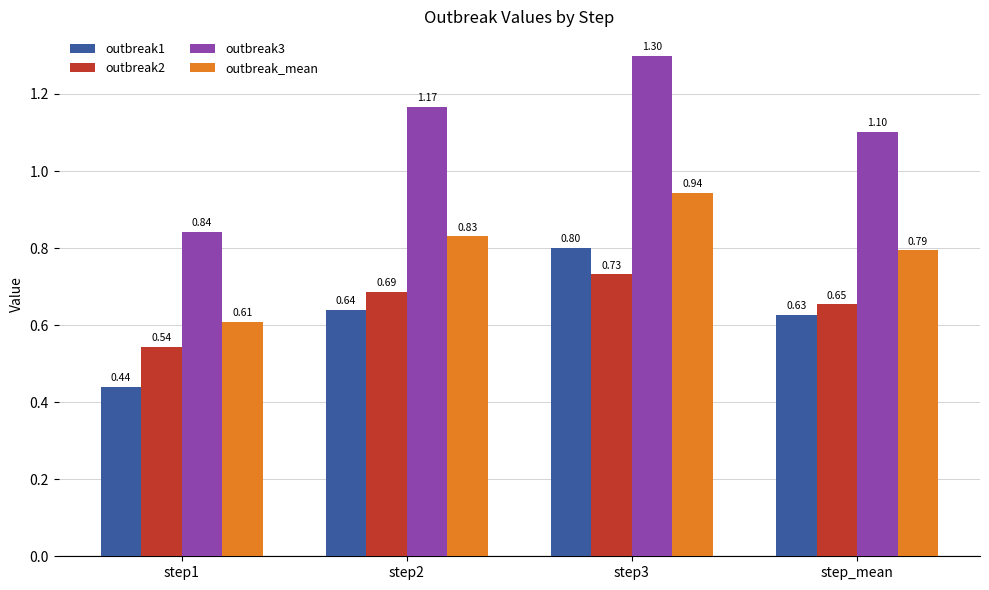

Which series changed the most between step3 and step_mean?

outbreak3